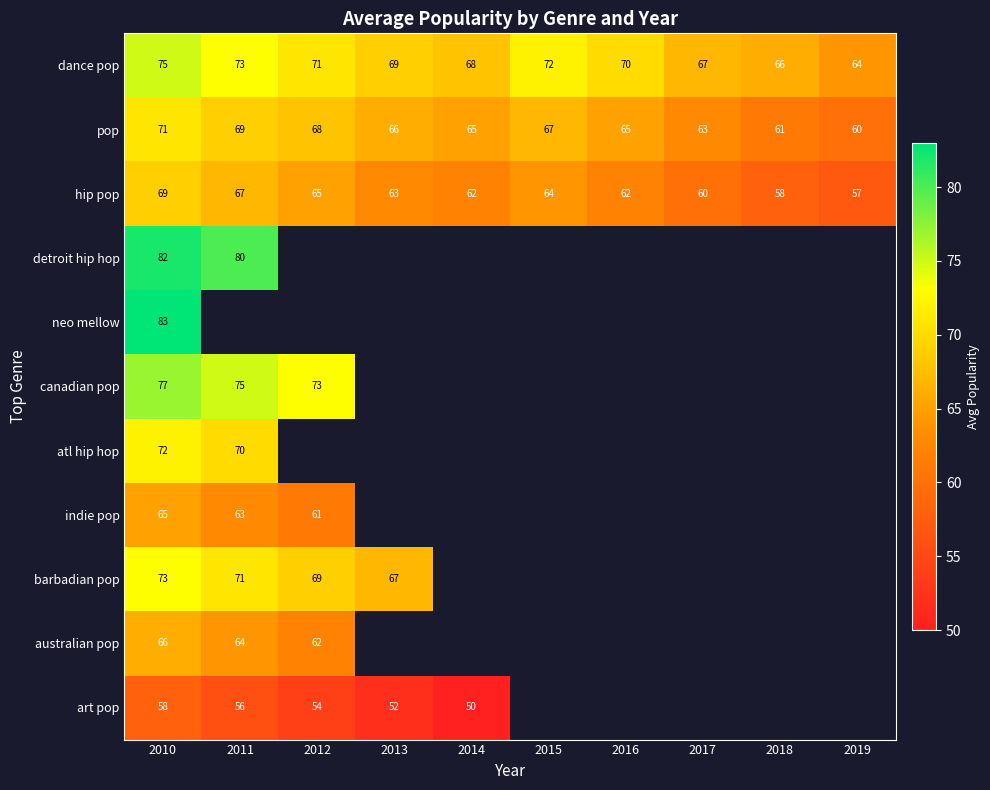

Which has a higher value, 2019 or 2011?

2011